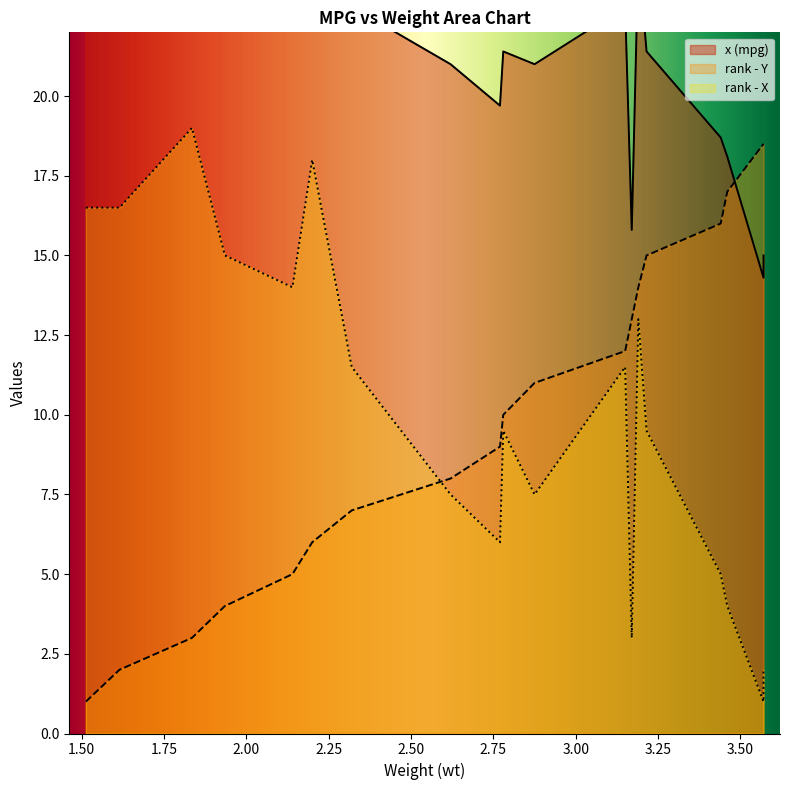

Which series has the widest spread of values?

x (mpg)